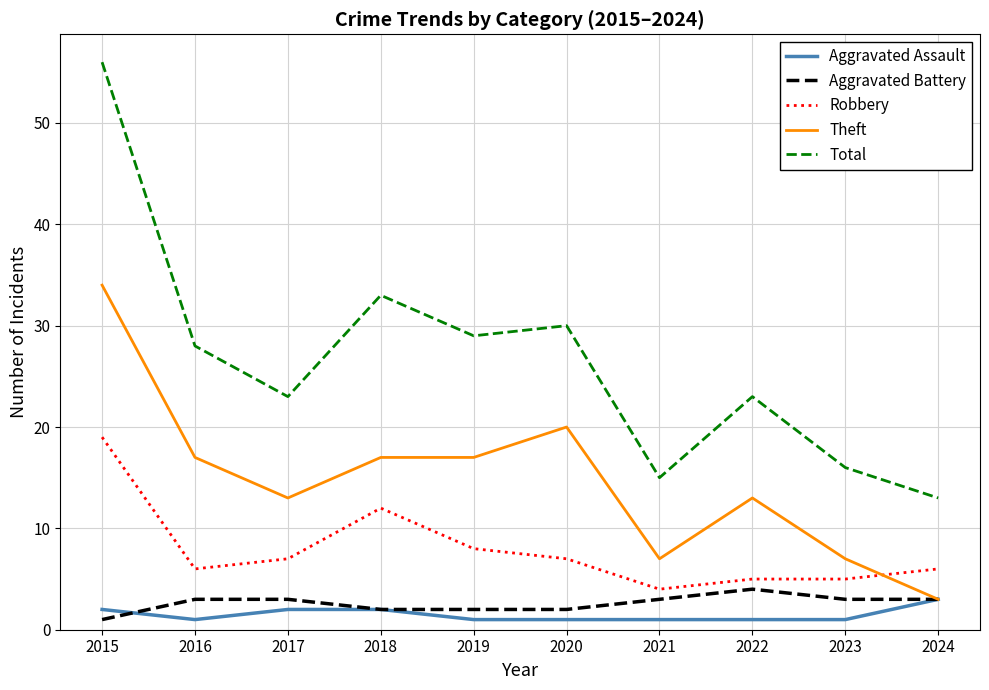

True or false: Aggravated Battery and Total intersect in this chart.

False